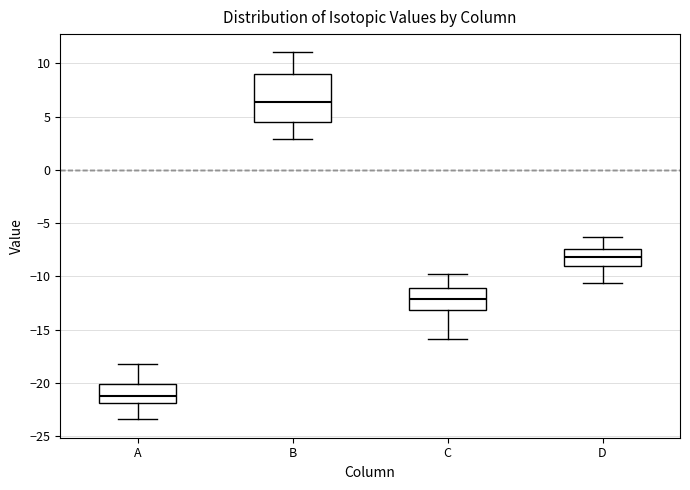

Comparing the boxes themselves (not the whiskers), which one is the tallest?

B